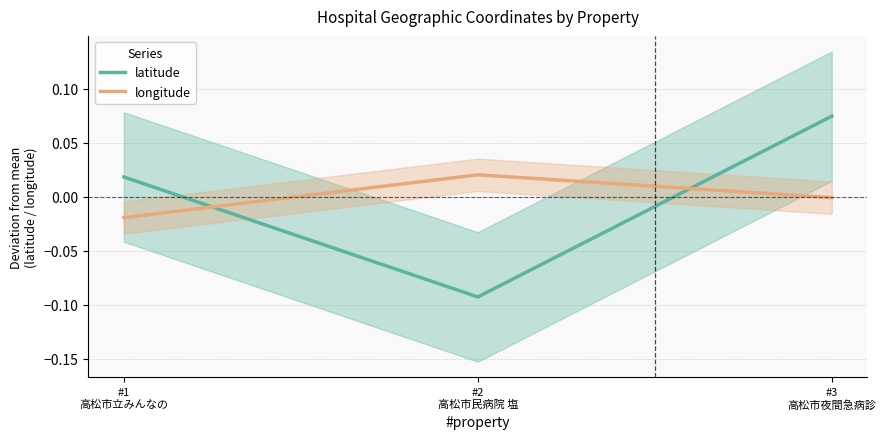

Where does the longitude series first go above 0?

#2
高松市民病院 塩